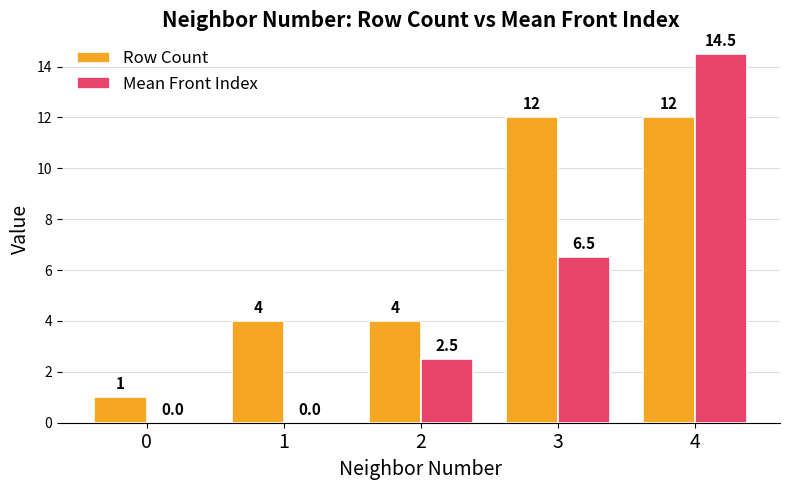

At which category is the sum across all series the highest?

4